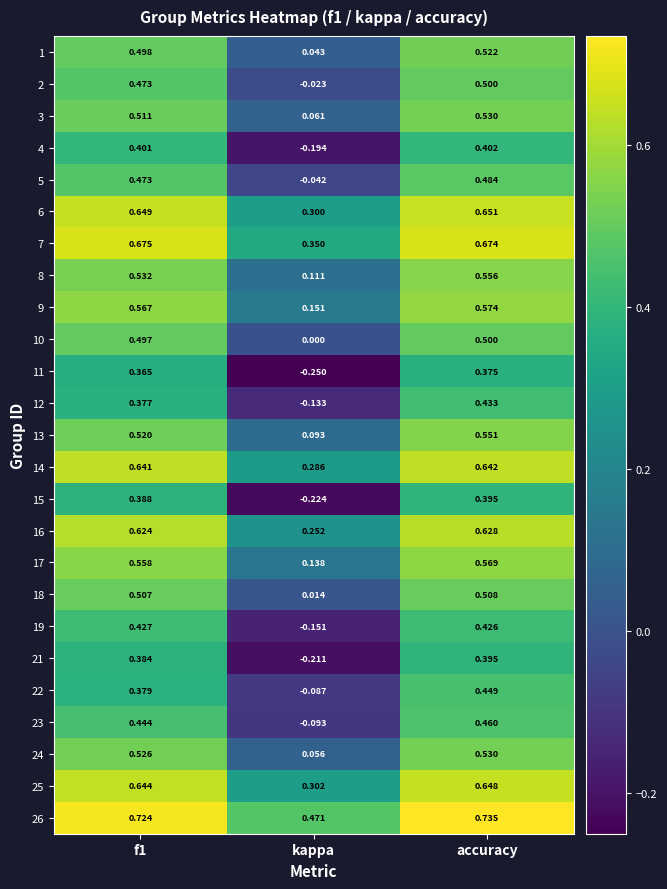

Which category has the highest value across all series?

accuracy